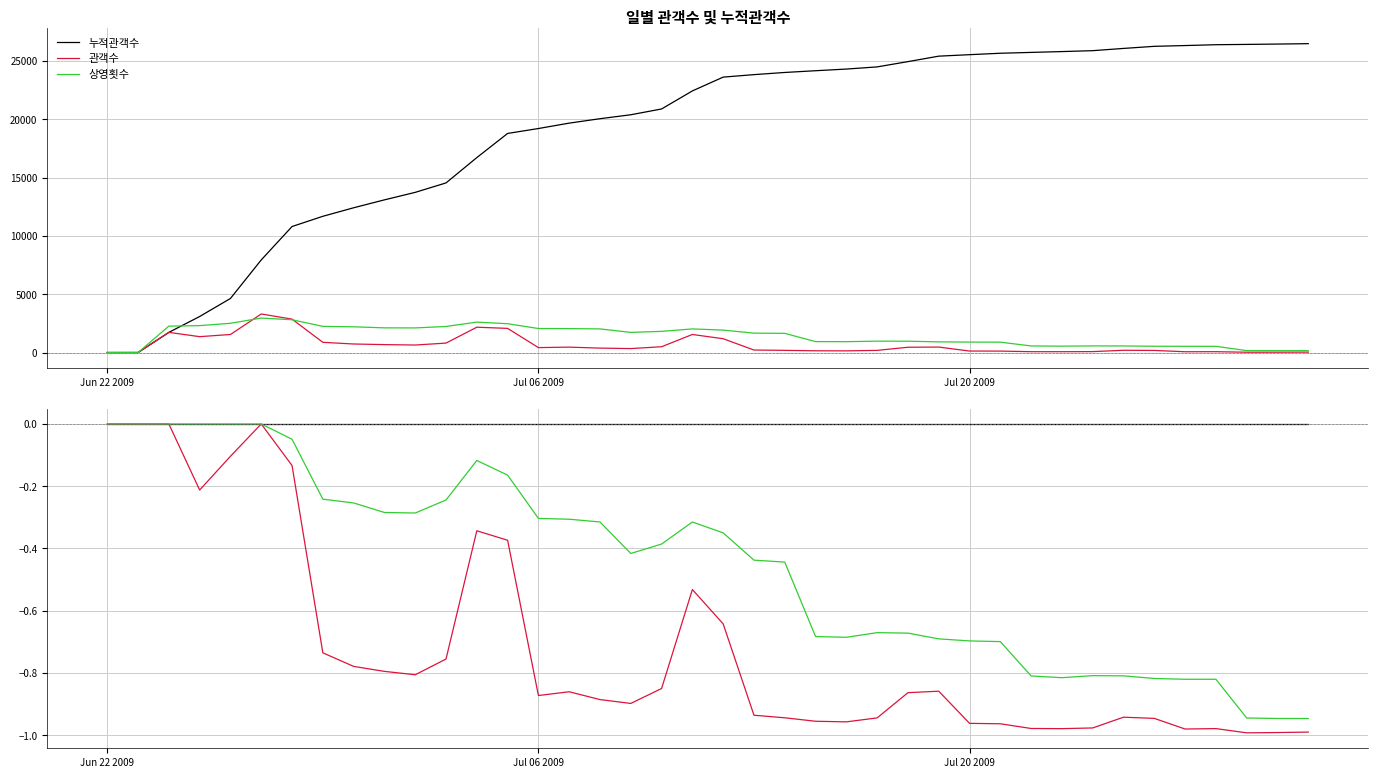

Reading left to right, what are all the values shown in this chart?

누적관객수: 0.0	0.0	0.0	0.0	0.0	0.0	0.0	0.0	0.0	0.0	0.0	0.0	0.0	0.0	0.0	0.0	0.0	0.0	0.0	0.0	0.0	0.0	0.0	0.0	0.0	0.0	0.0	0.0	0.0	0.0	0.0	0.0	0.0	0.0	0.0	0.0	0.0	0.0	0.0	0.0
관객수: 0.0	0.0	0.0	-0.2	-0.1	0.0	-0.1	-0.7	-0.8	-0.8	-0.8	-0.8	-0.3	-0.4	-0.9	-0.9	-0.9	-0.9	-0.8	-0.5	-0.6	-0.9	-0.9	-1.0	-1.0	-0.9	-0.9	-0.9	-1.0	-1.0	-1.0	-1.0	-1.0	-0.9	-0.9	-1.0	-1.0	-1.0	-1.0	-1.0
상영횟수: 0.0	0.0	0.0	0.0	0.0	0.0	-0.0	-0.2	-0.3	-0.3	-0.3	-0.2	-0.1	-0.2	-0.3	-0.3	-0.3	-0.4	-0.4	-0.3	-0.3	-0.4	-0.4	-0.7	-0.7	-0.7	-0.7	-0.7	-0.7	-0.7	-0.8	-0.8	-0.8	-0.8	-0.8	-0.8	-0.8	-0.9	-0.9	-0.9